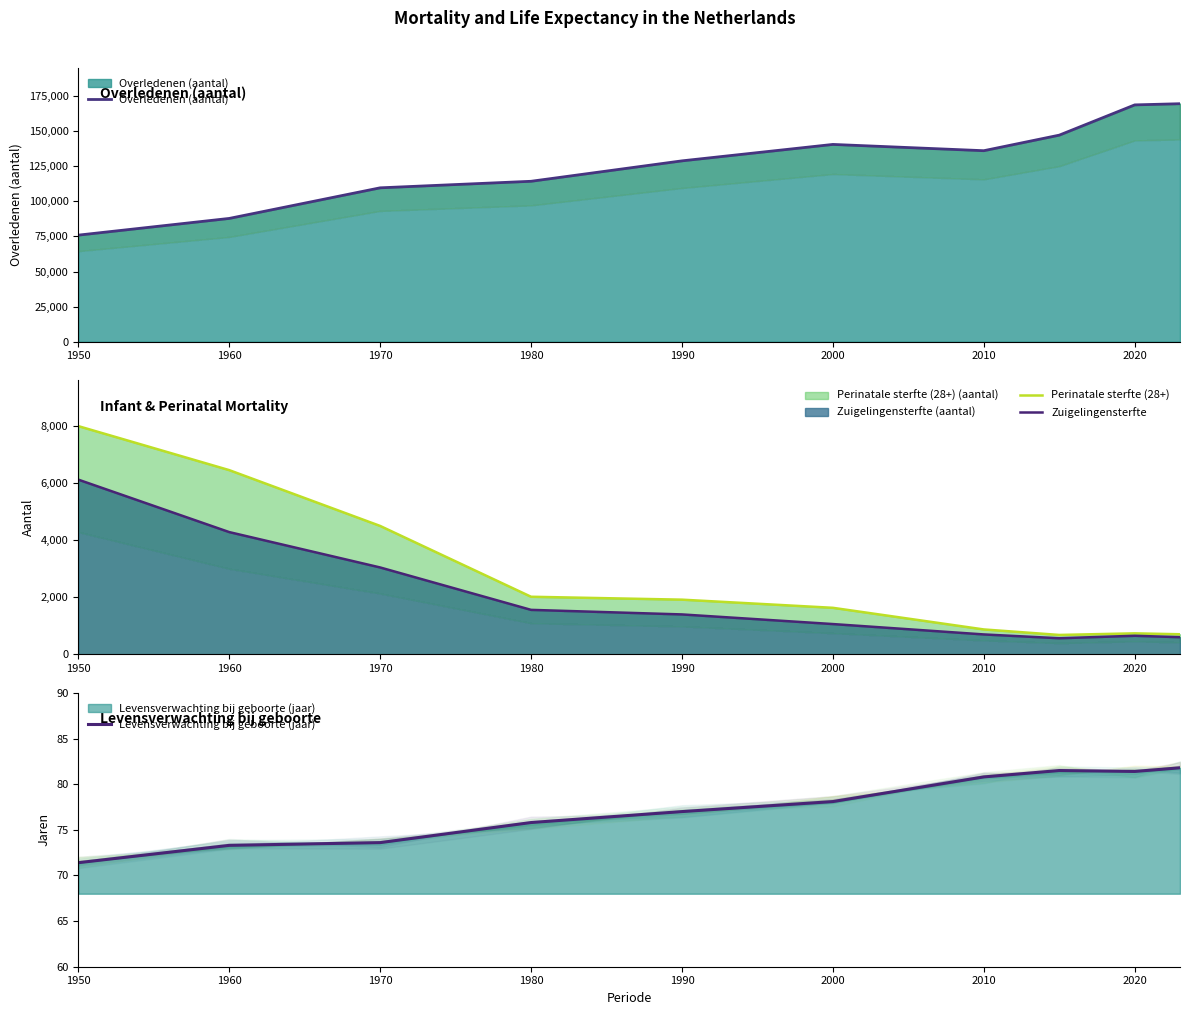

Between 2020 and 2010, which is larger?

2020